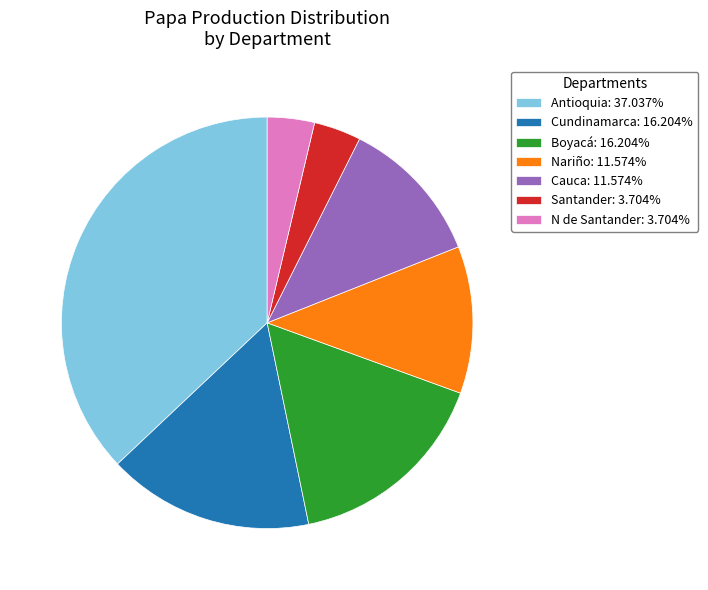

Do Antioquia: 37.037% and Boyacá: 16.204% together represent more than half of the pie?

Yes